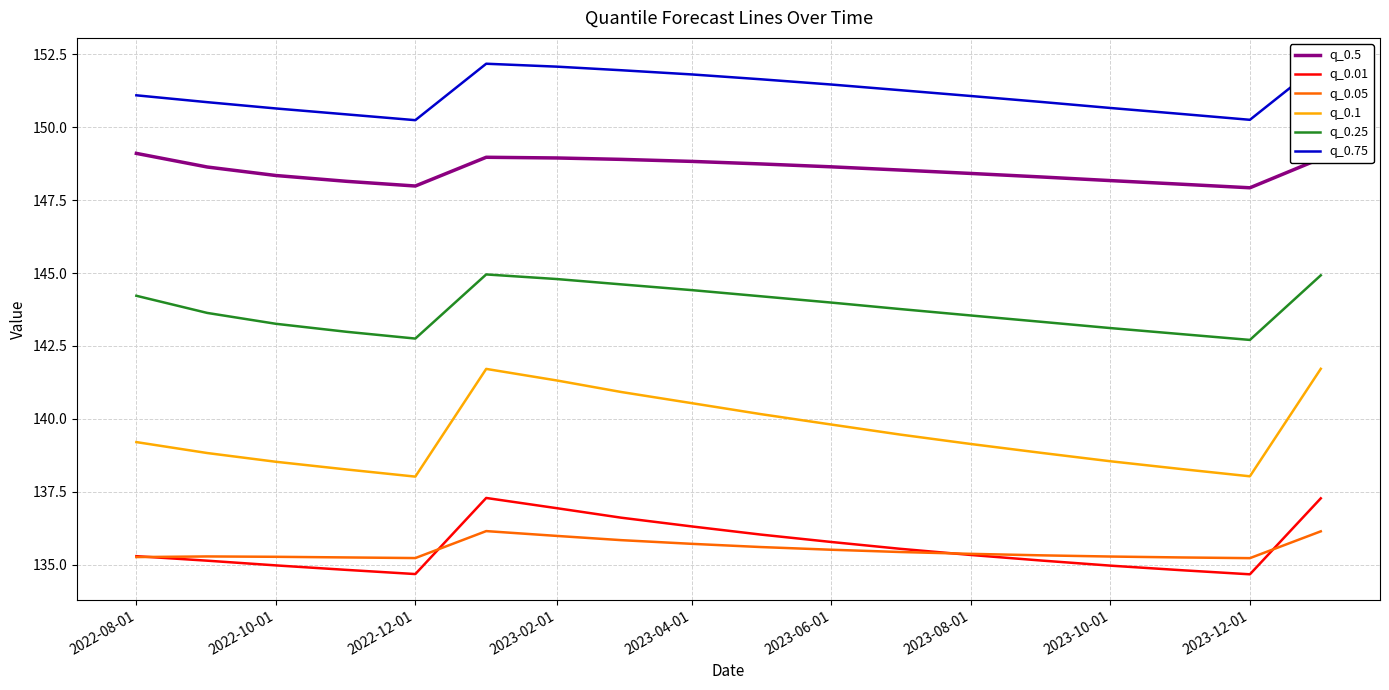

What is the value of the q_0.75 point at the 10th from the left?

151.6